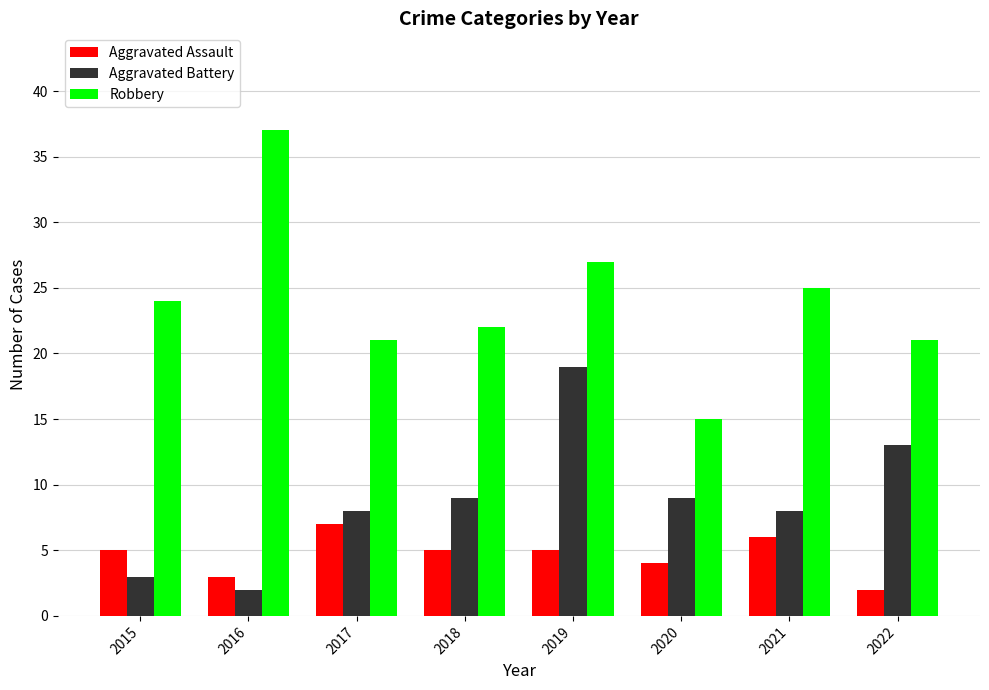

Between 2021 and 2022, which series saw the biggest shift?

Aggravated Battery